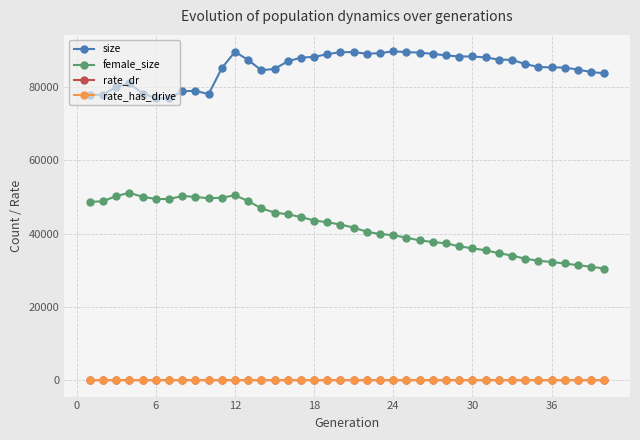

What are all the series names shown in the legend?

size, female_size, rate_dr, rate_has_drive